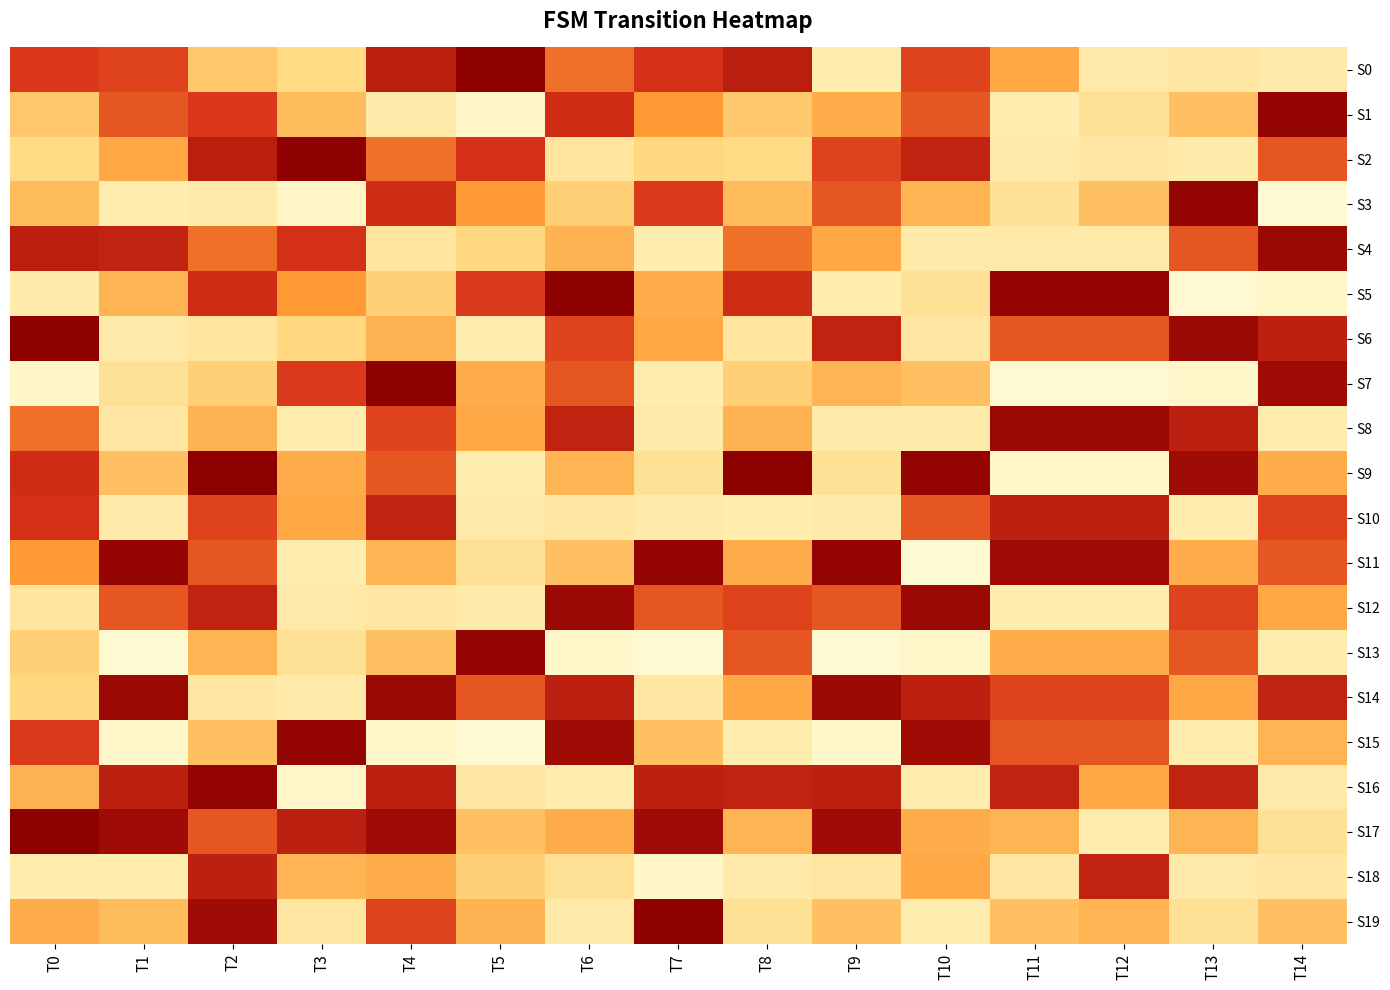

Count the number of categories in the chart.

15